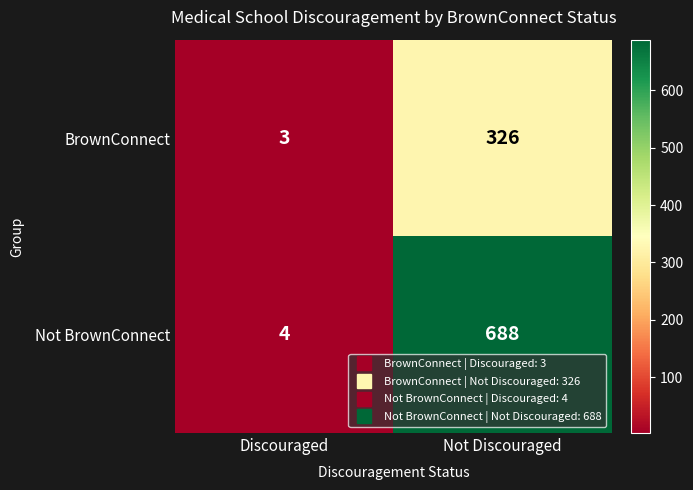

What is the total value across all series at Not Discouraged?

1014